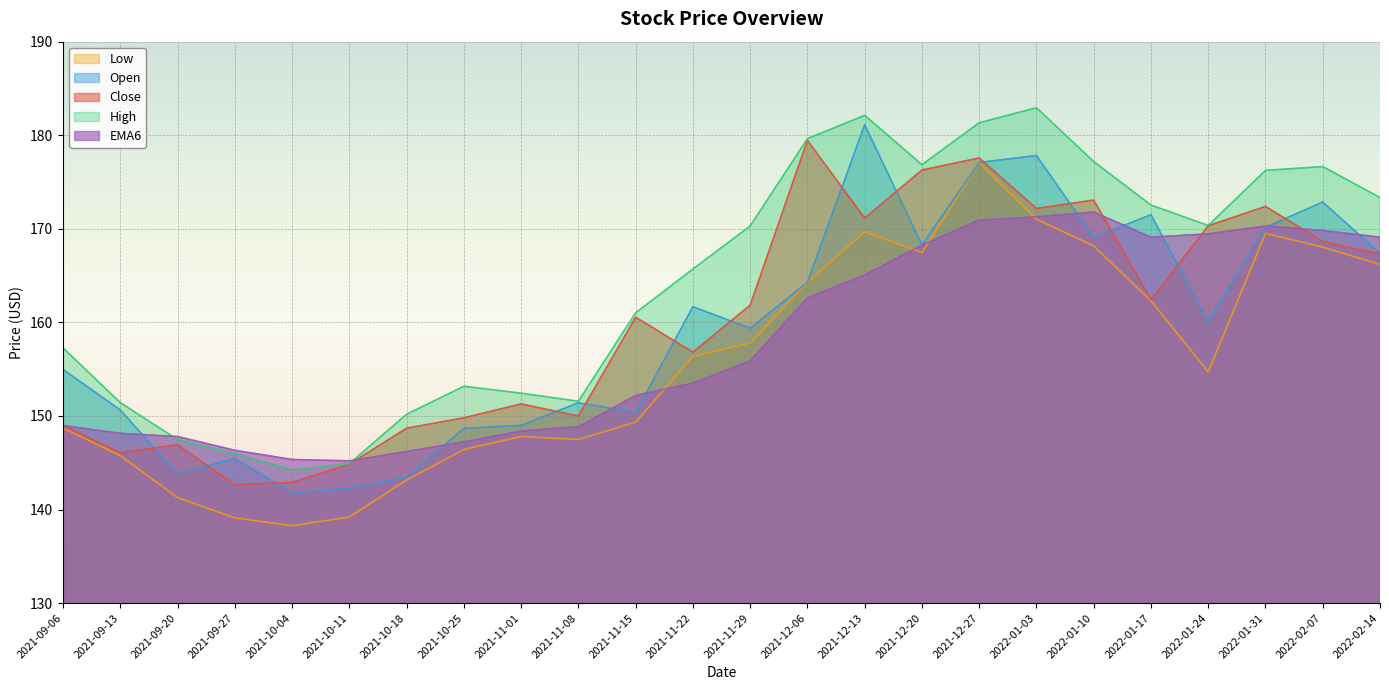

What is the sum of the Low values at 2021-09-27 and 2022-01-17?

301.4